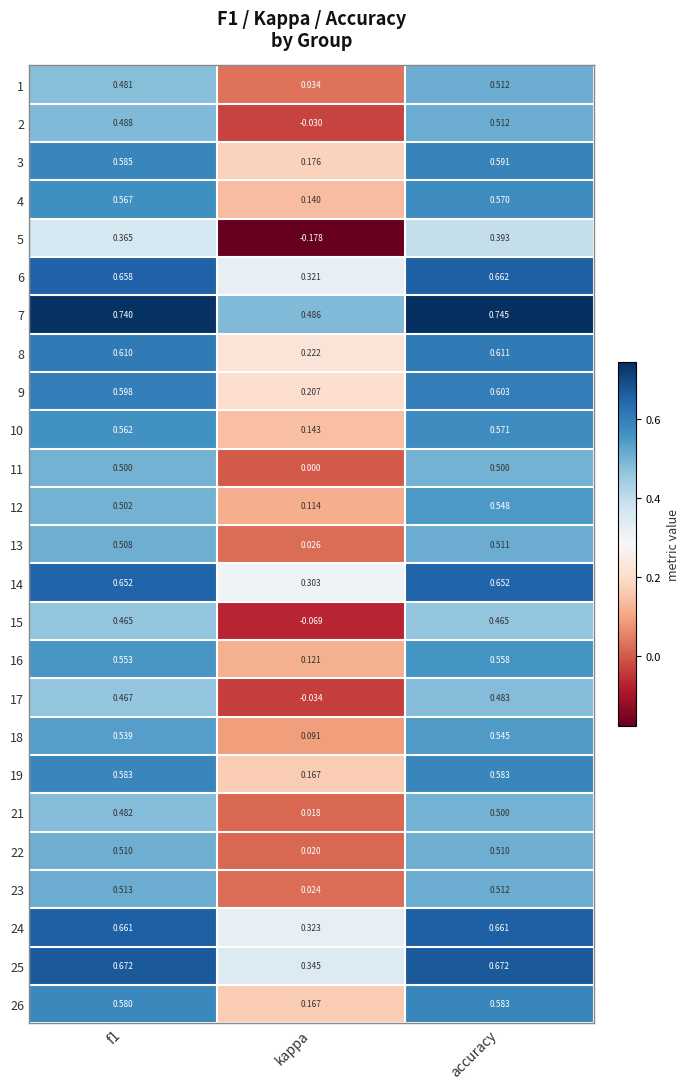

At which label does 26 reach its minimum?

kappa